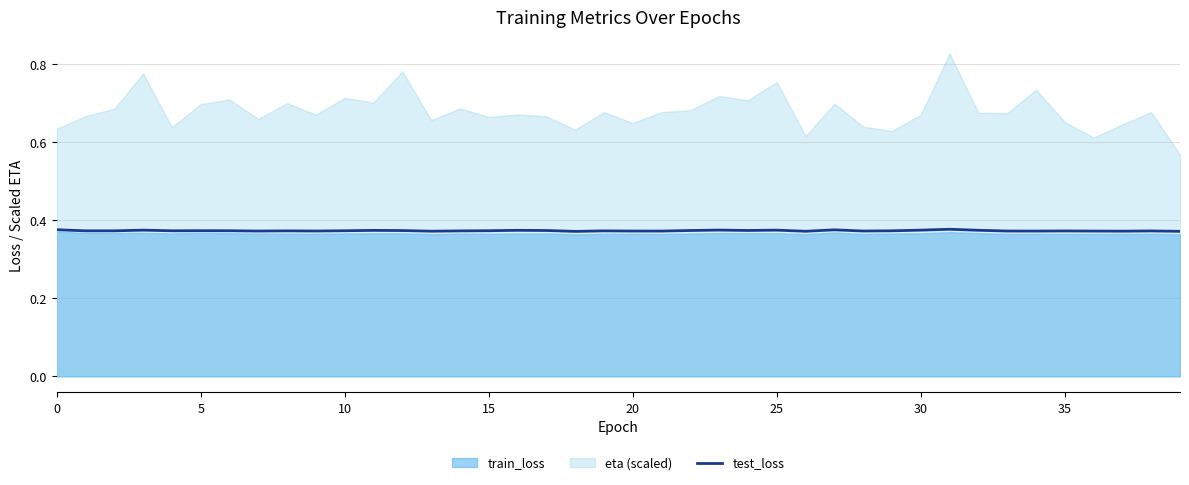

Which category has the highest value across all series?

31